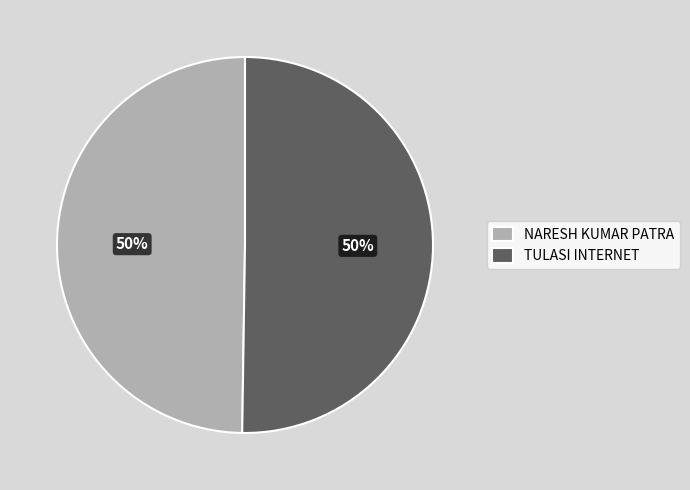

What is the ratio of the value at NARESH KUMAR PATRA to the value at TULASI INTERNET?

1.0